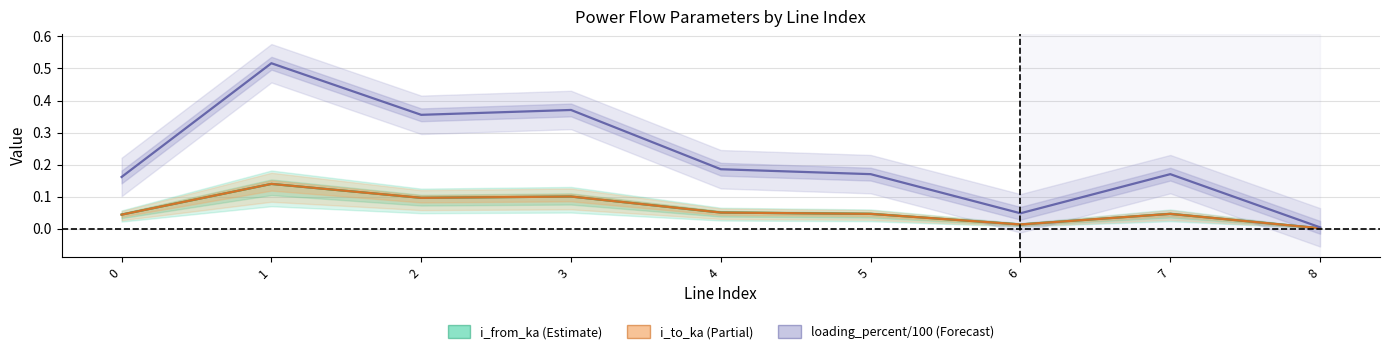

What is the average value of the loading_percent/100 series?

0.2